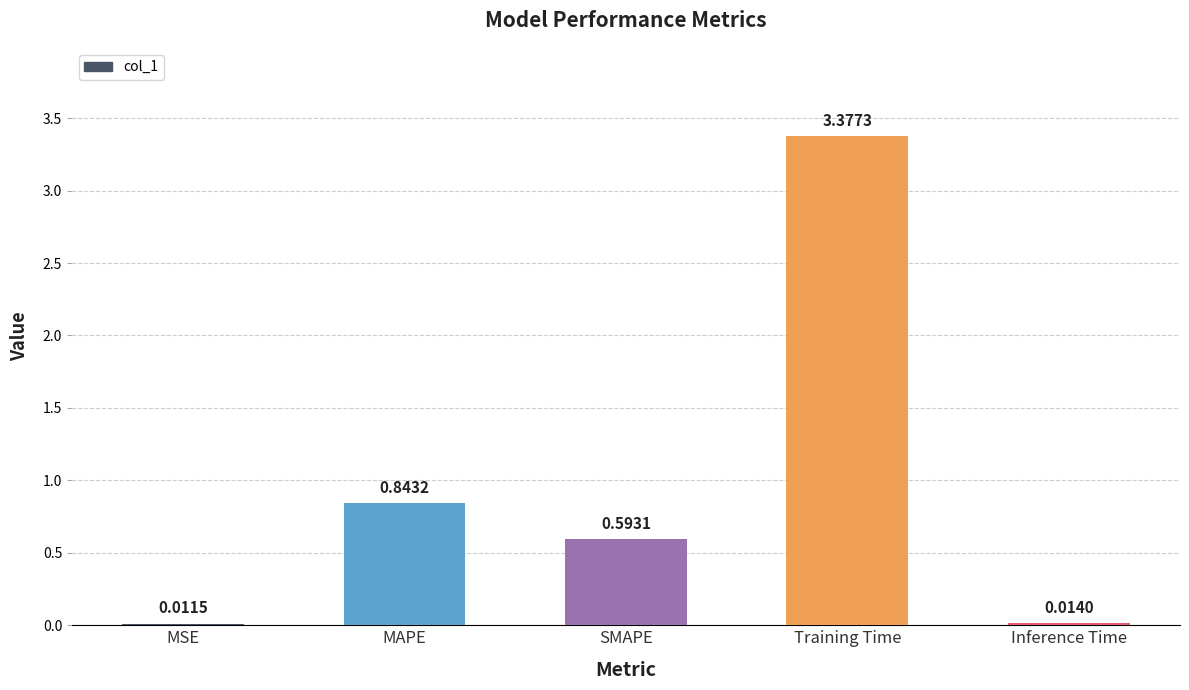

Approximately how many times larger is the value at SMAPE compared to Training Time?

0.2